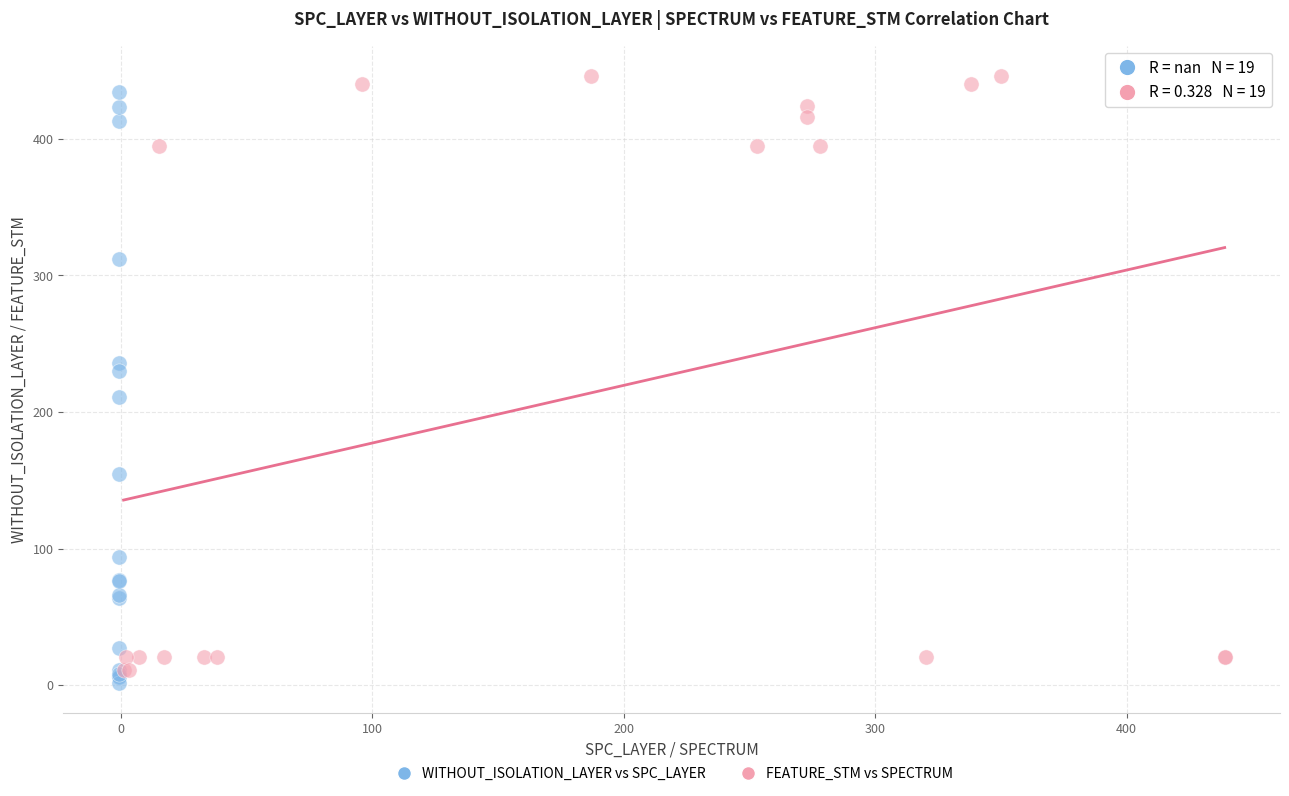

What are all the series names shown in the legend?

WITHOUT_ISOLATION_LAYER vs SPC_LAYER, FEATURE_STM vs SPECTRUM